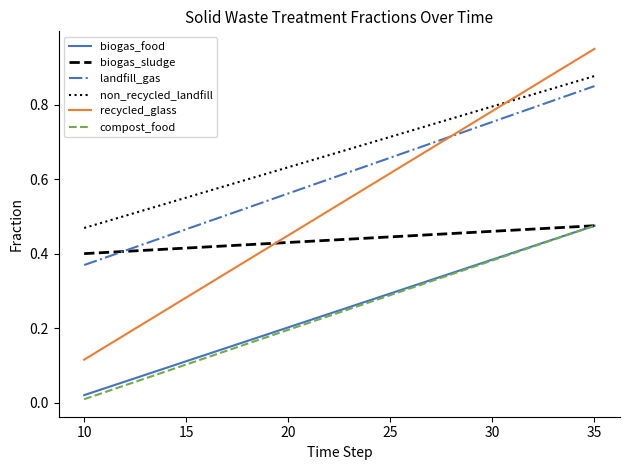

Which series has the largest total across all categories?

non_recycled_landfill